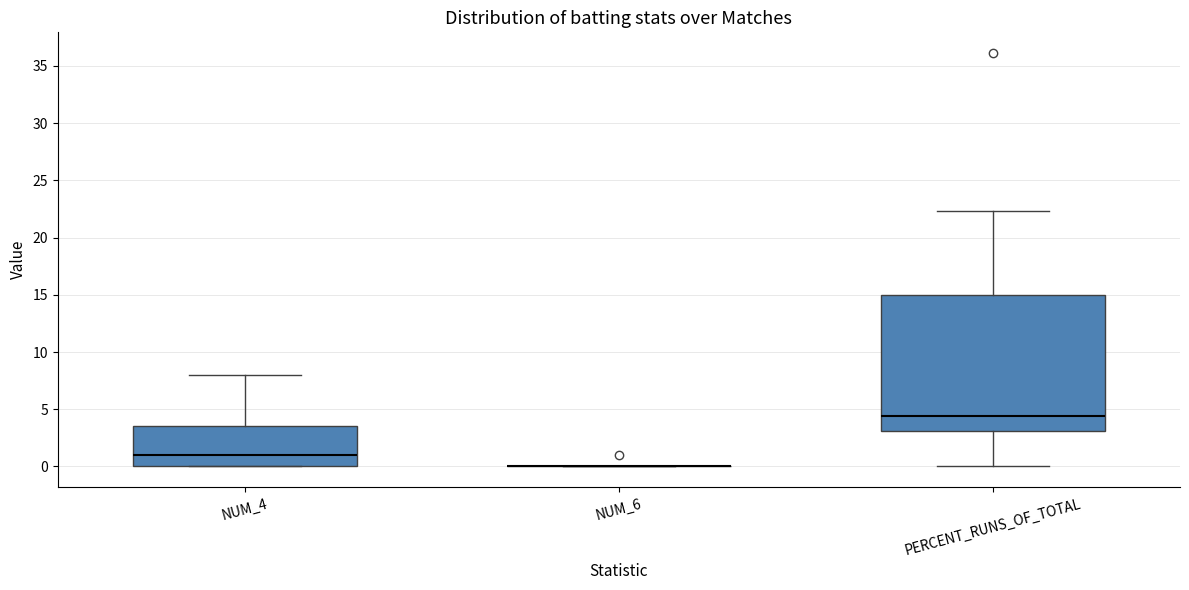

Reading left to right, read every box against the y-axis: the position of its median line, the range the box covers, and the ends of its whiskers. The values are not printed on the chart, so give them approximately, as read against the axis.

NUM_4: median 1.0, box 0.0 to 3.5, whiskers 0.0 to 8.0
NUM_6: box collapsed to a line at 0.0, whiskers 0.0 to 0.0
PERCENT_RUNS_OF_TOTAL: median 4.5, box 3.0 to 15.0, whiskers 0.0 to 22.5